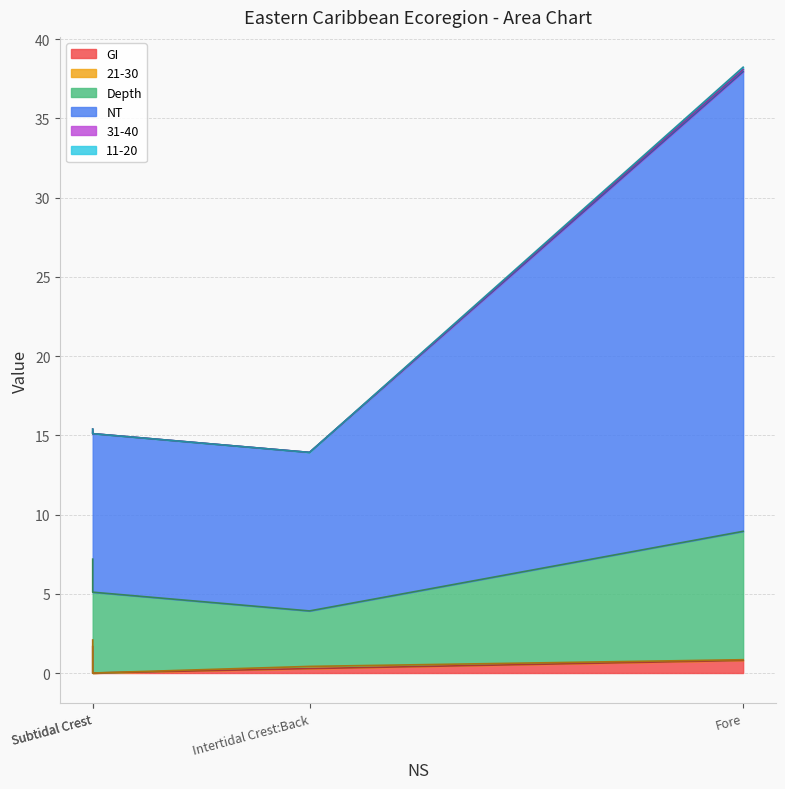

The GI series shows 0.8 at Subtidal Crest. True or false?

False